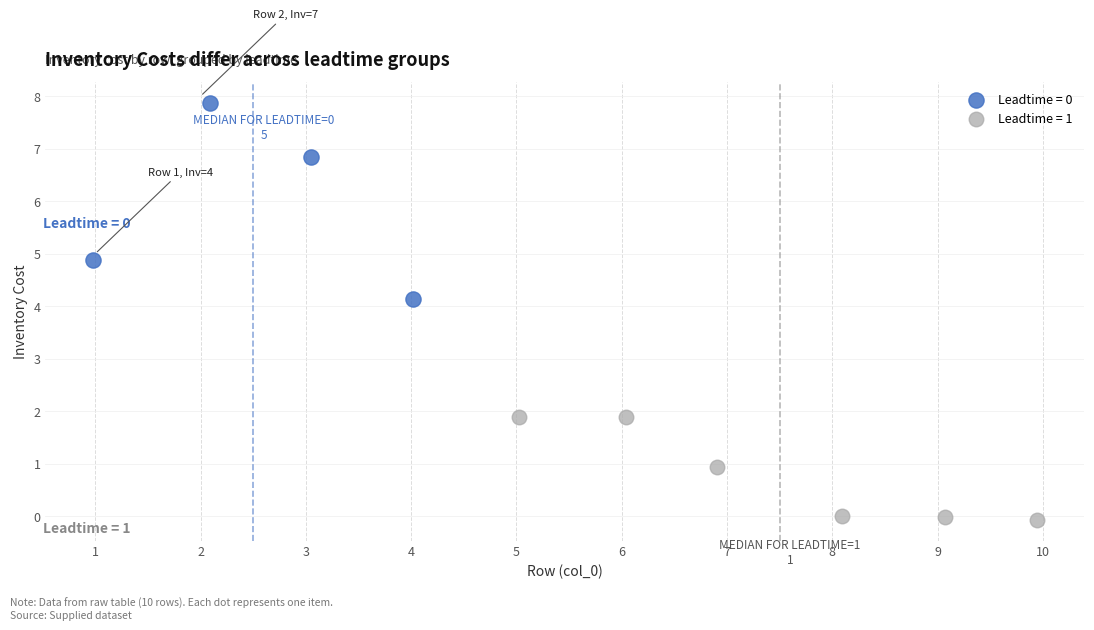

Which series reaches the minimum Y coordinate?

Leadtime = 1